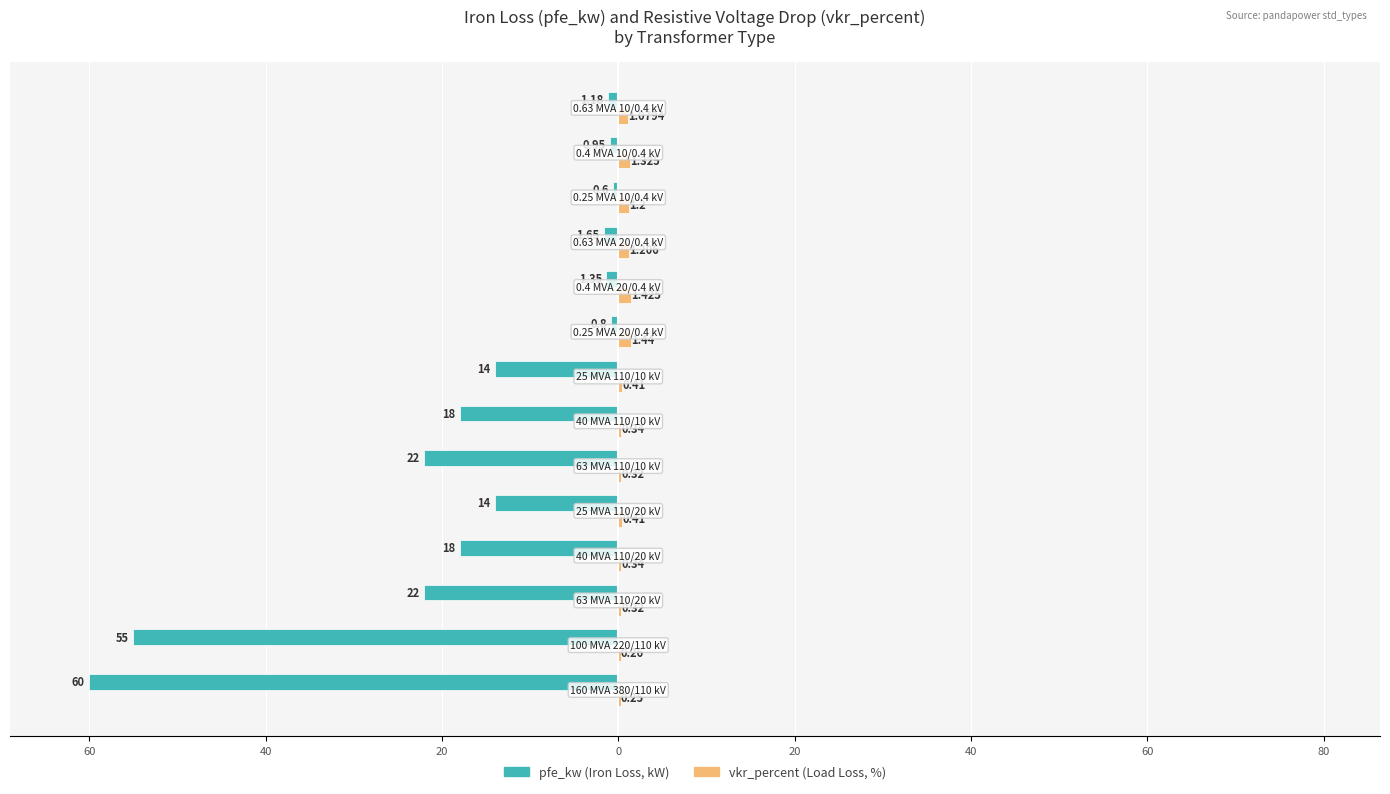

Does the chart contain stacked bars?

No